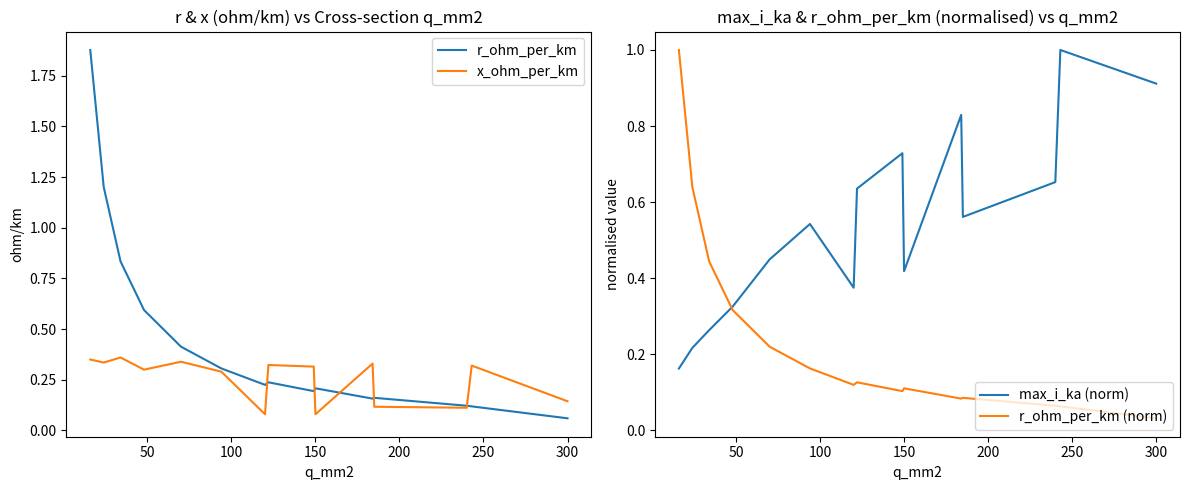

After their last crossing, which series has the higher values: r_ohm_per_km (norm) or max_i_ka (norm)?

max_i_ka (norm)